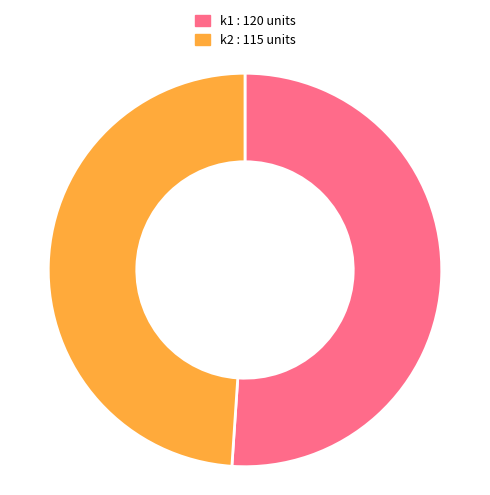

Do k1 and k2 together represent more than half of the pie?

Yes